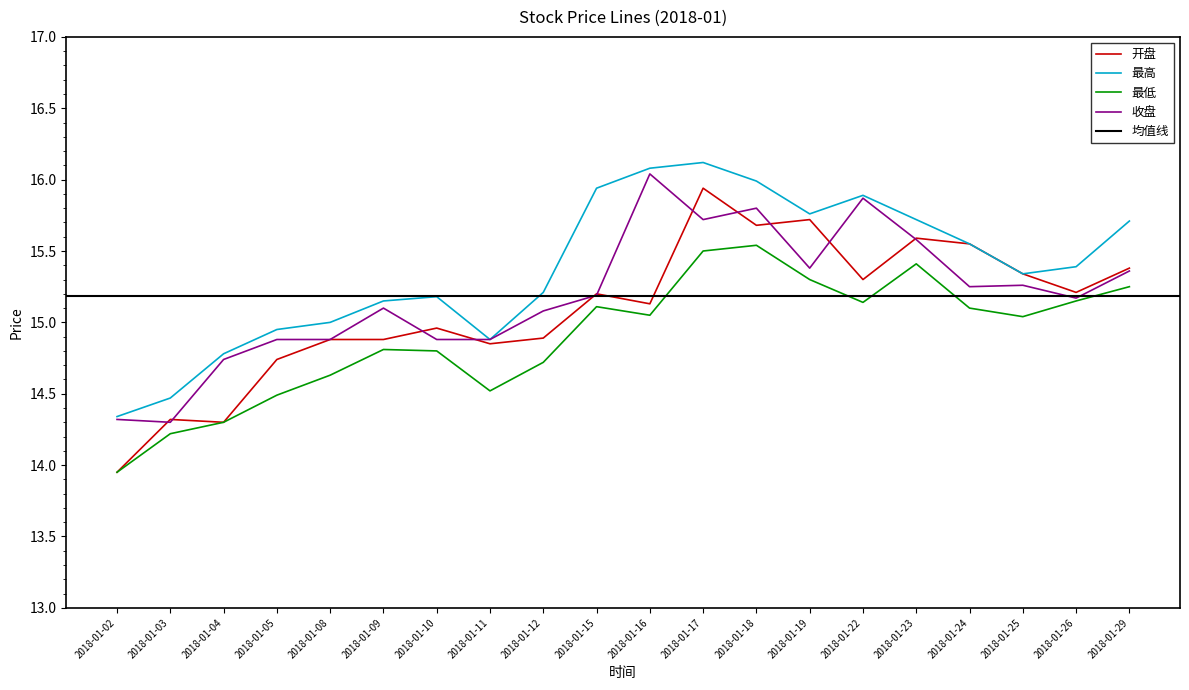

Is it true that 最低 equals 26.7 at 2018-01-24?

False